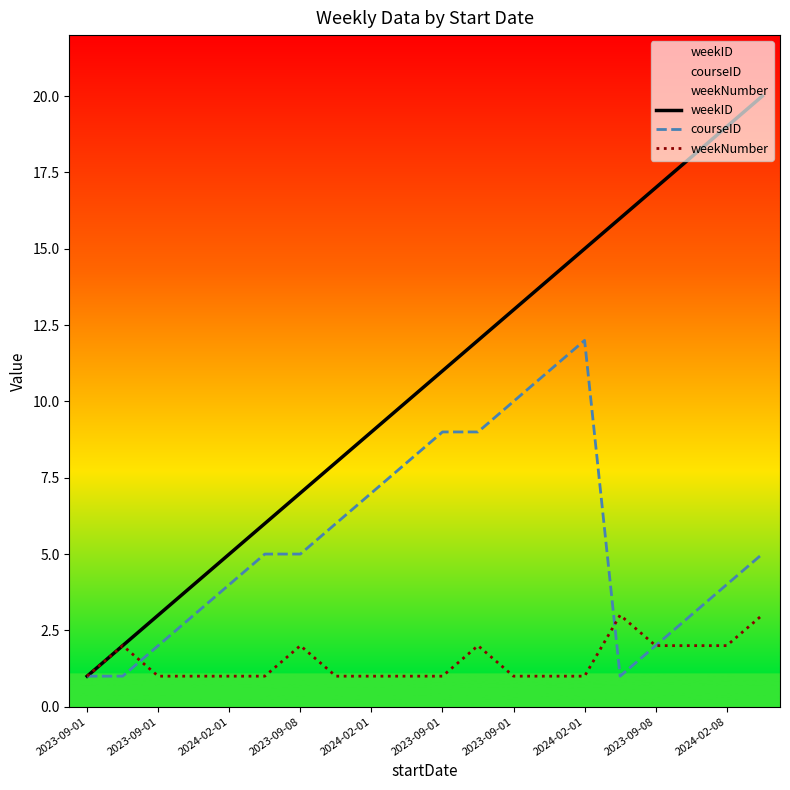

What is the sum of all weekNumber values?

30